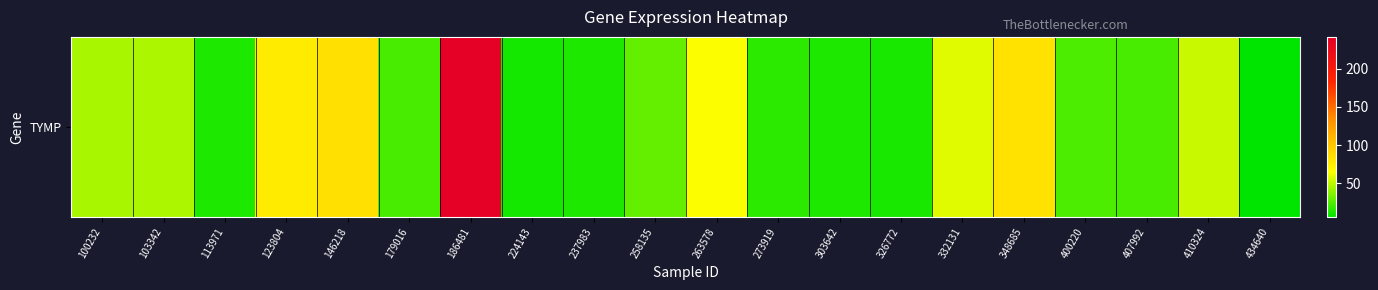

What is the difference between the maximum and minimum values?

236.2